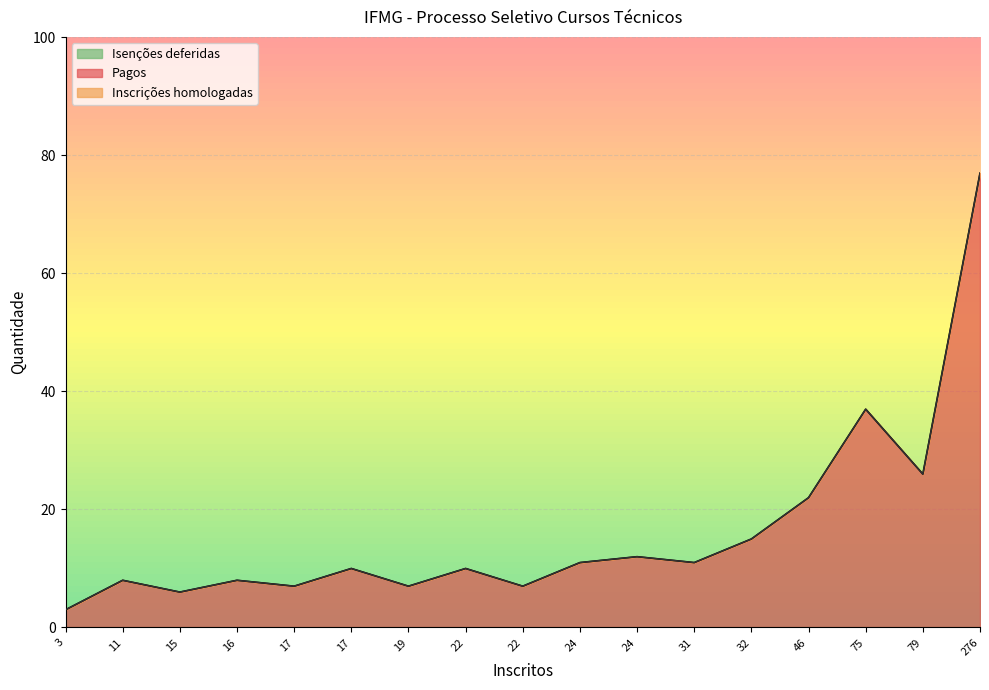

The value of Pagos at 46 is 22. True or false?

True